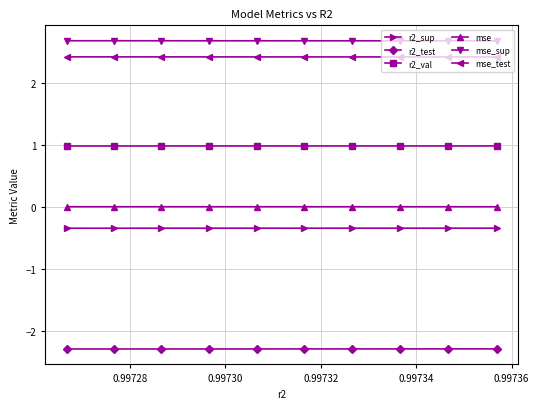

What is the maximum value for r2_val?

1.0